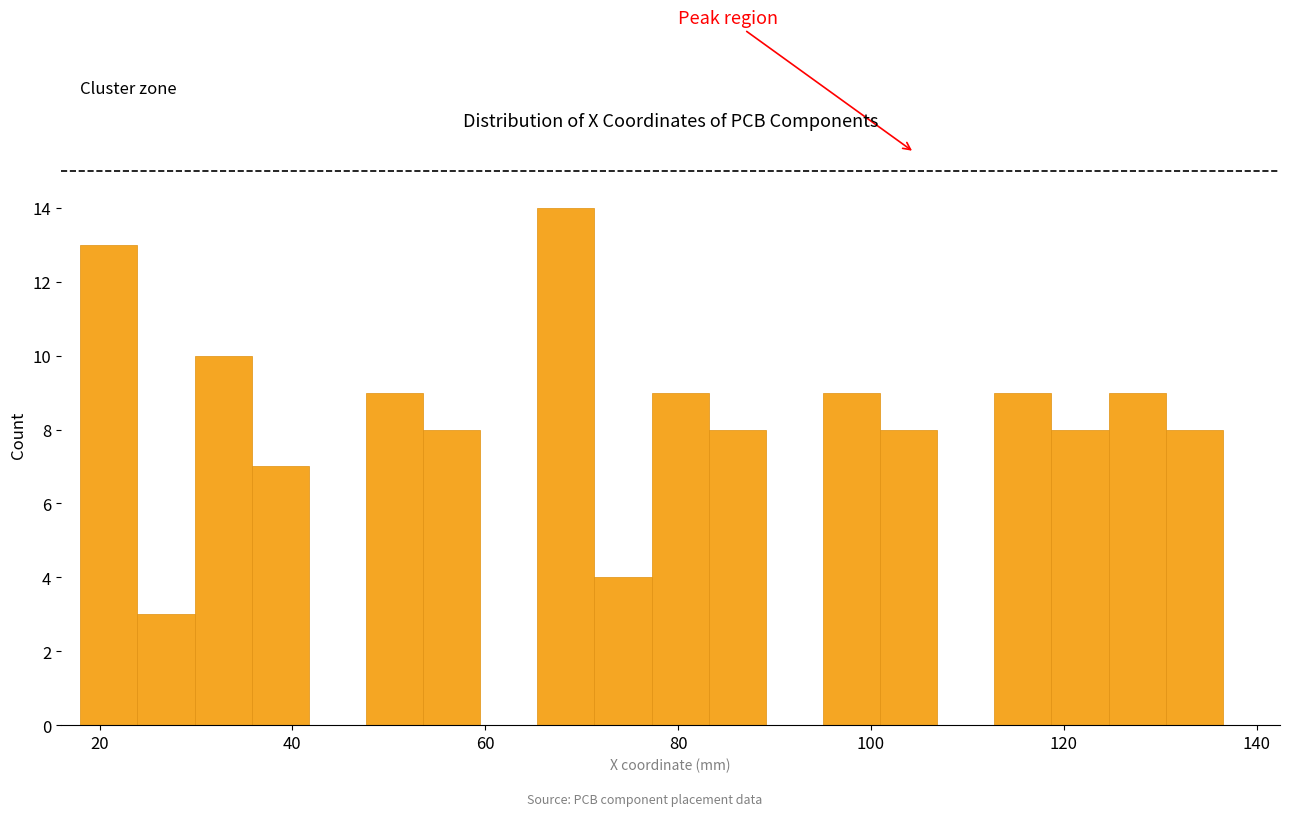

Read against the x-axis, roughly where is the centre of the tallest bar?

68